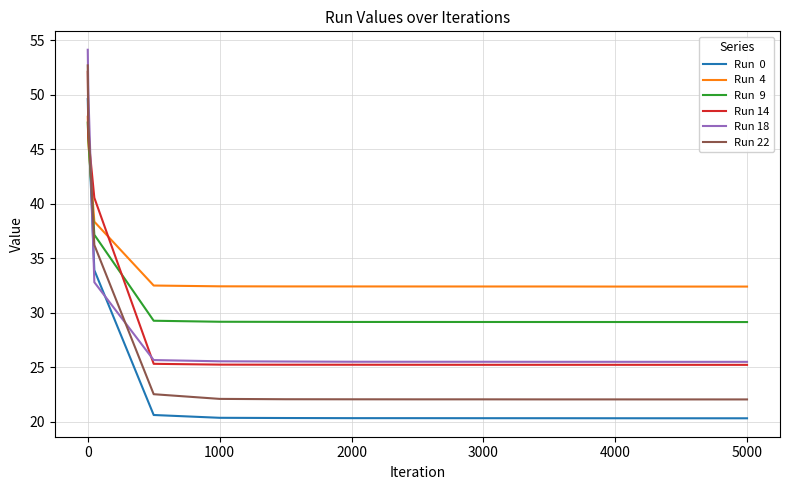

What is the smallest value displayed?

20.3